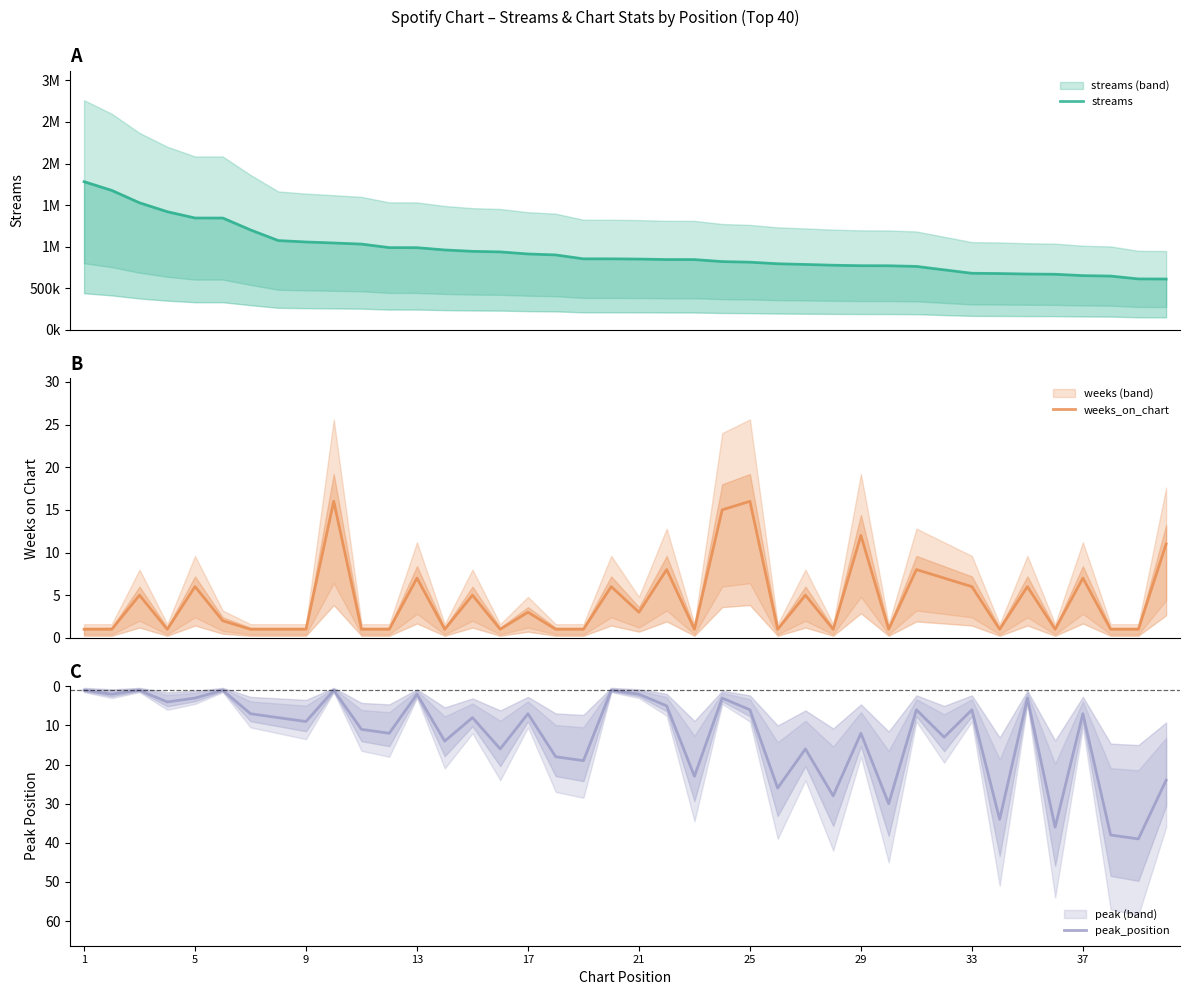

Rank the series by their maximum value, from lowest to highest.

weeks_on_chart, peak_position, streams